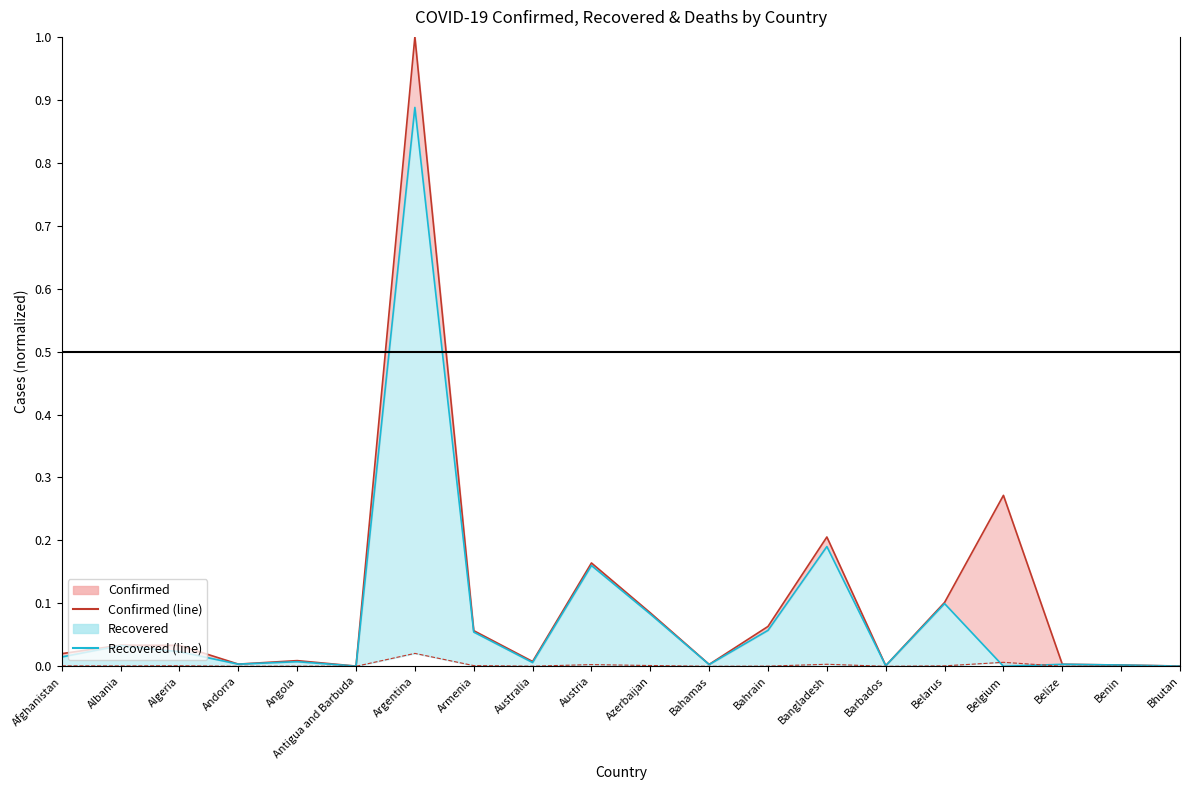

List the labels in order of Confirmed (line) value, largest first.

Argentina, Belgium, Bangladesh, Austria, Belarus, Azerbaijan, Bahrain, Armenia, Albania, Algeria, Afghanistan, Angola, Australia, Andorra, Belize, Bahamas, Benin, Barbados, Bhutan, Antigua and Barbuda